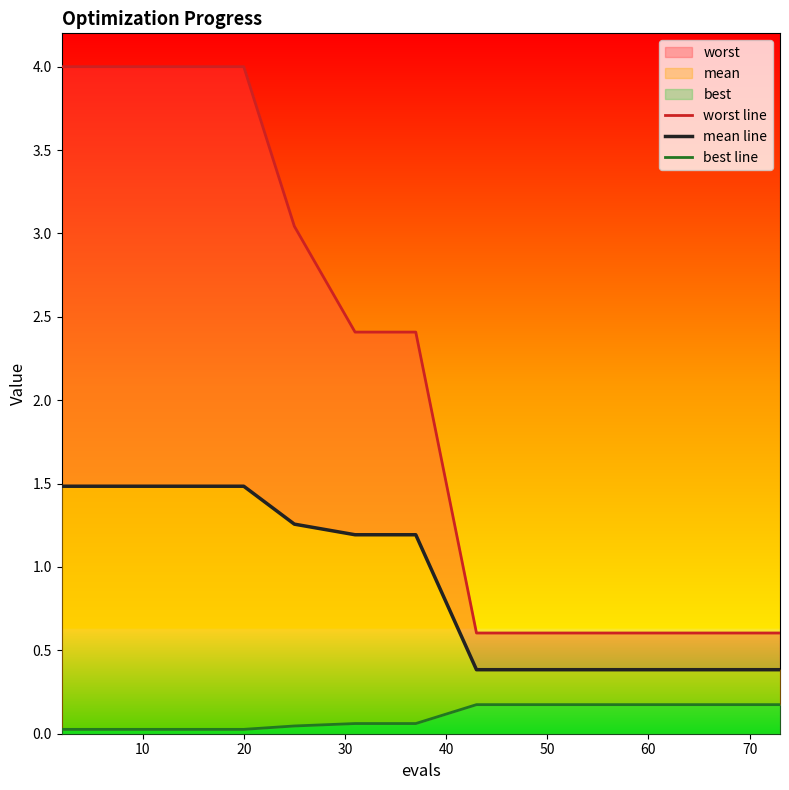

Reading left to right, list all the values displayed in this chart.

worst line: 4.0	4.0	4.0	4.0	4.0	3.0	2.4	2.4	0.6	0.6	0.6	0.6	0.6	0.6	0.6
mean line: 1.5	1.5	1.5	1.5	1.5	1.3	1.2	1.2	0.4	0.4	0.4	0.4	0.4	0.4	0.4
best line: 0.0	0.0	0.0	0.0	0.0	0.0	0.1	0.1	0.2	0.2	0.2	0.2	0.2	0.2	0.2